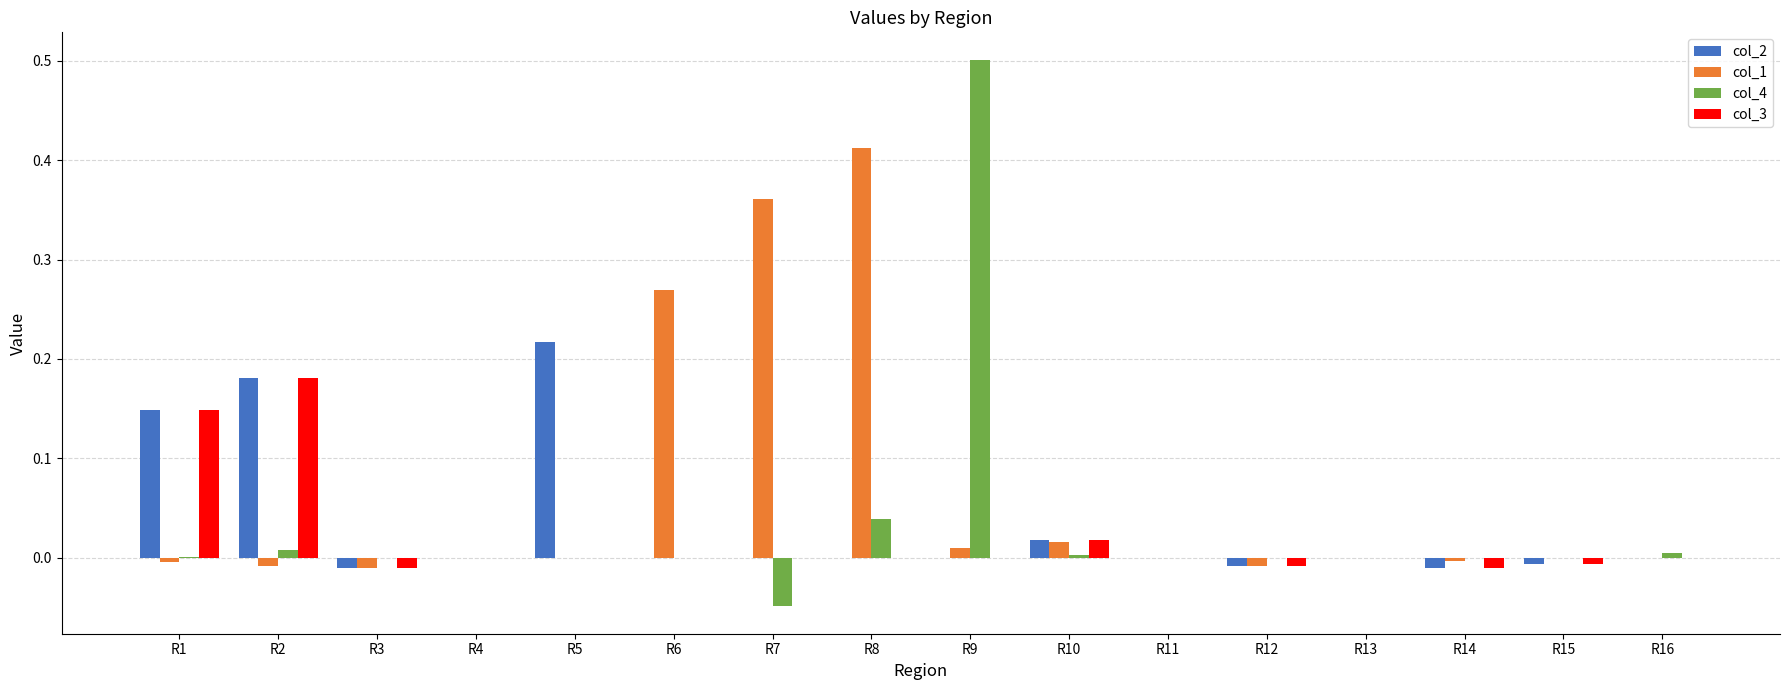

Which series has the largest total across all categories?

col_1